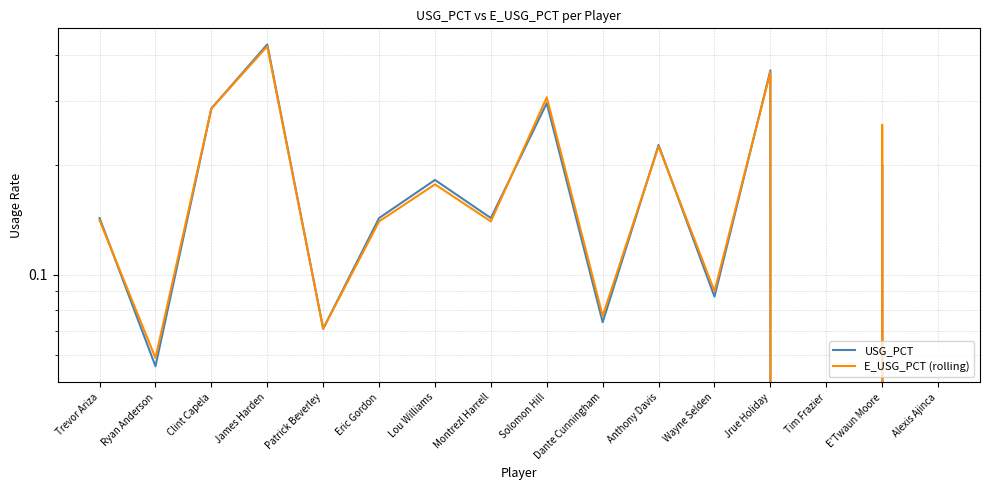

At which label is USG_PCT closest to 0?

Tim Frazier